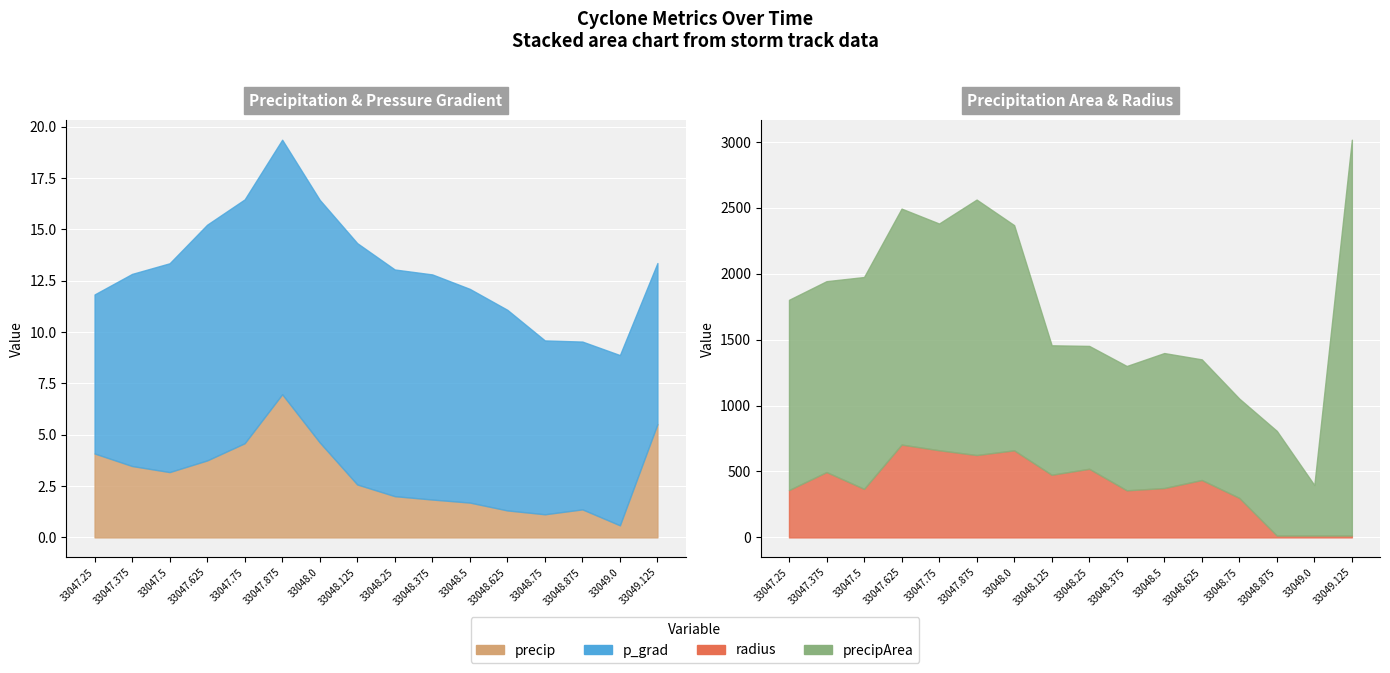

In p_grad, how many points are higher than both neighbors (excluding endpoints)?

2